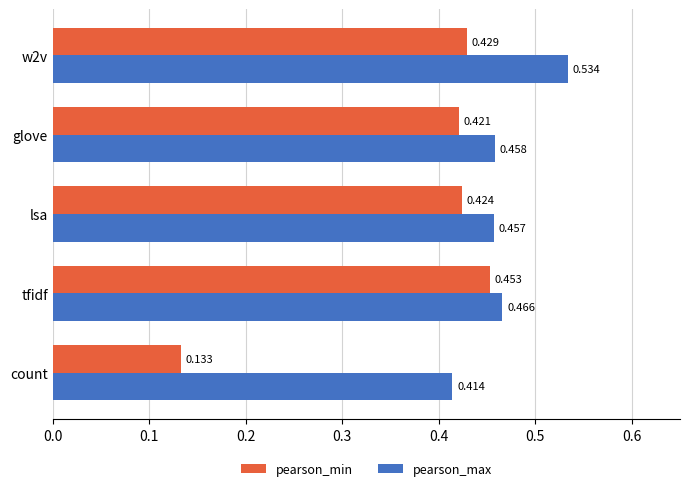

At which label does pearson_max reach its minimum?

count